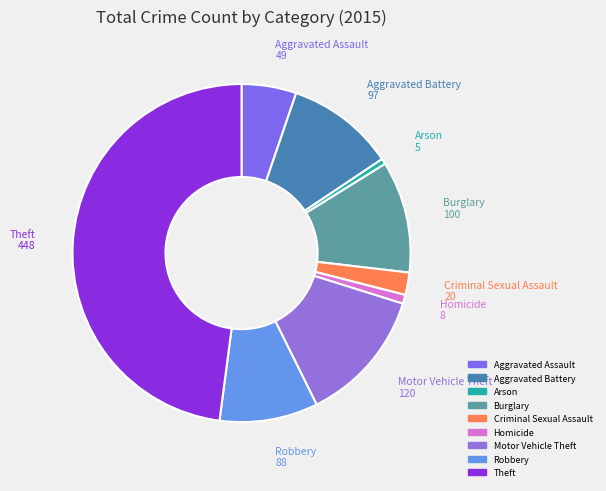

Which category has the biggest portion of the pie?

Theft